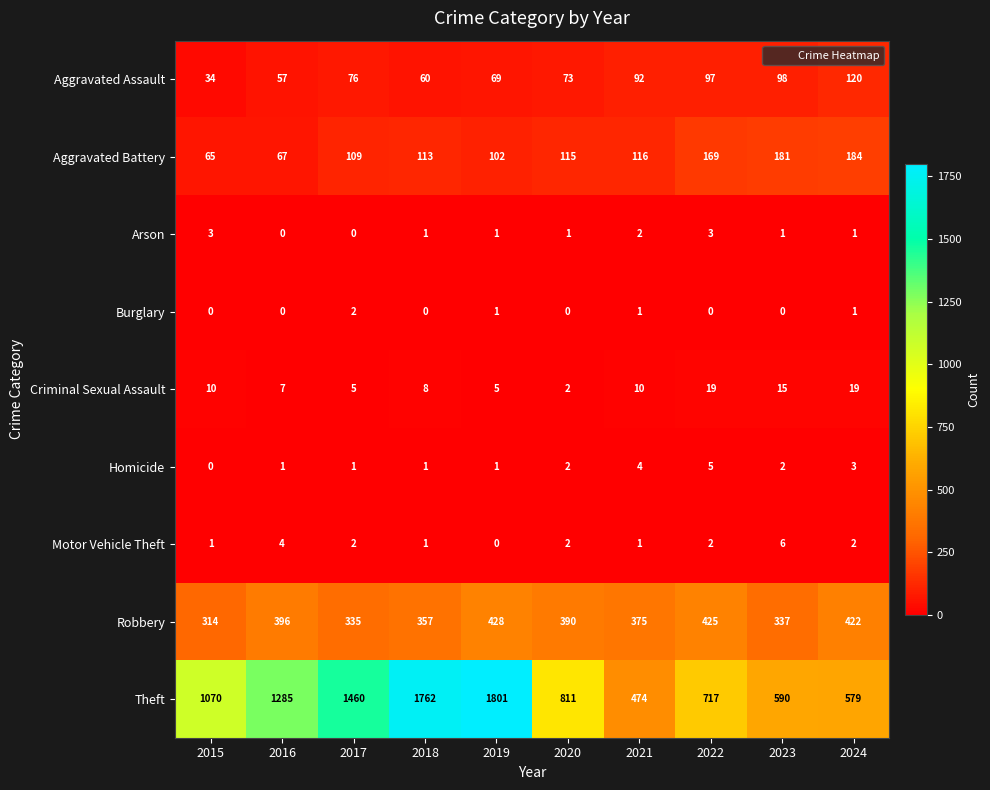

How many values in the Robbery series are below 390?

5